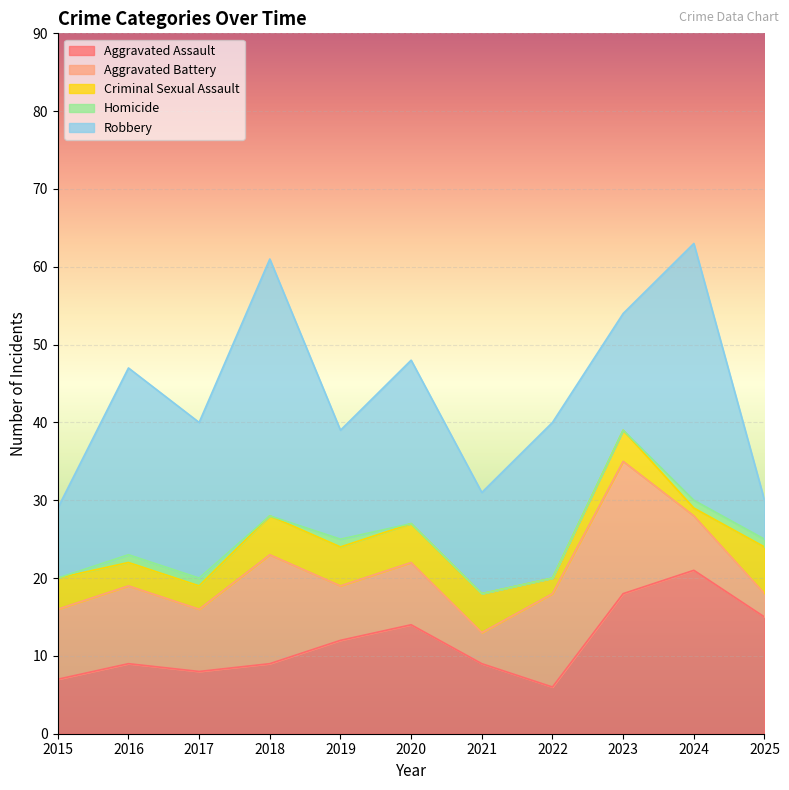

What is the difference between the Robbery values at 2015 and 2022?

11